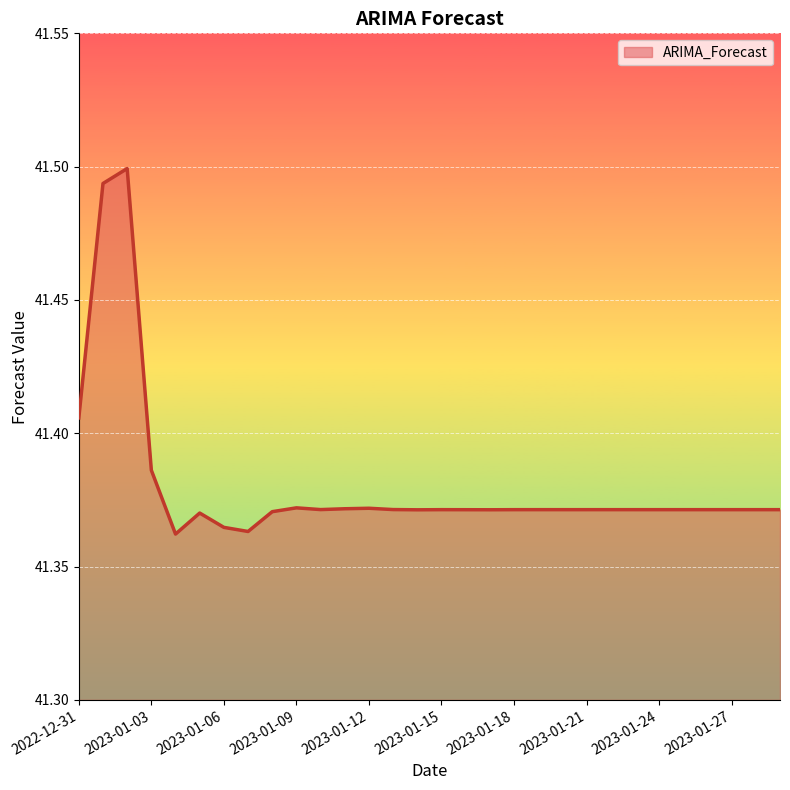

Is it true that the value at 2023-01-06 is 62.1?

False